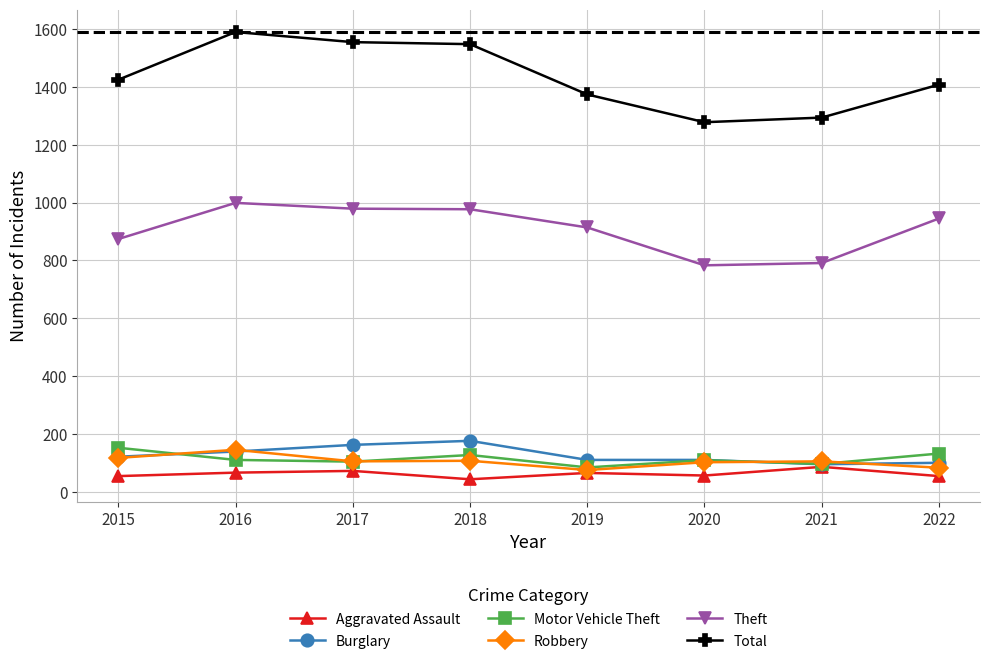

The Burglary series shows 110 at 2020. True or false?

True